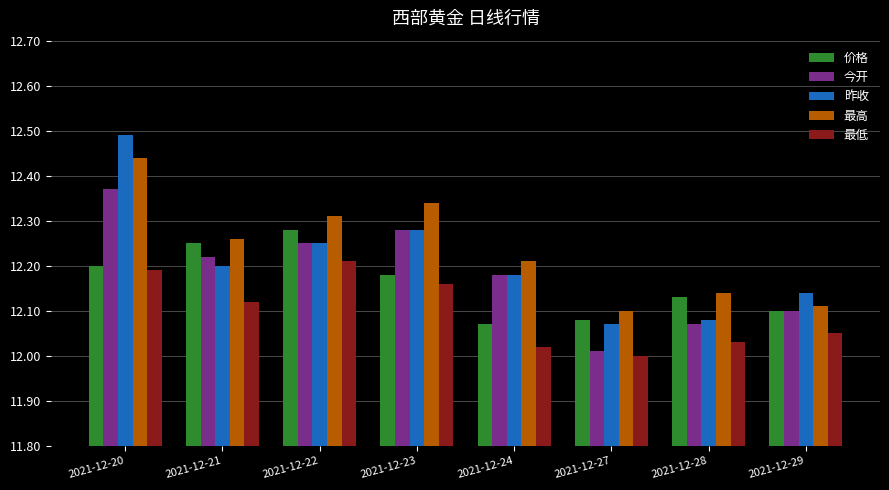

Which series has the largest range (max minus min)?

昨收